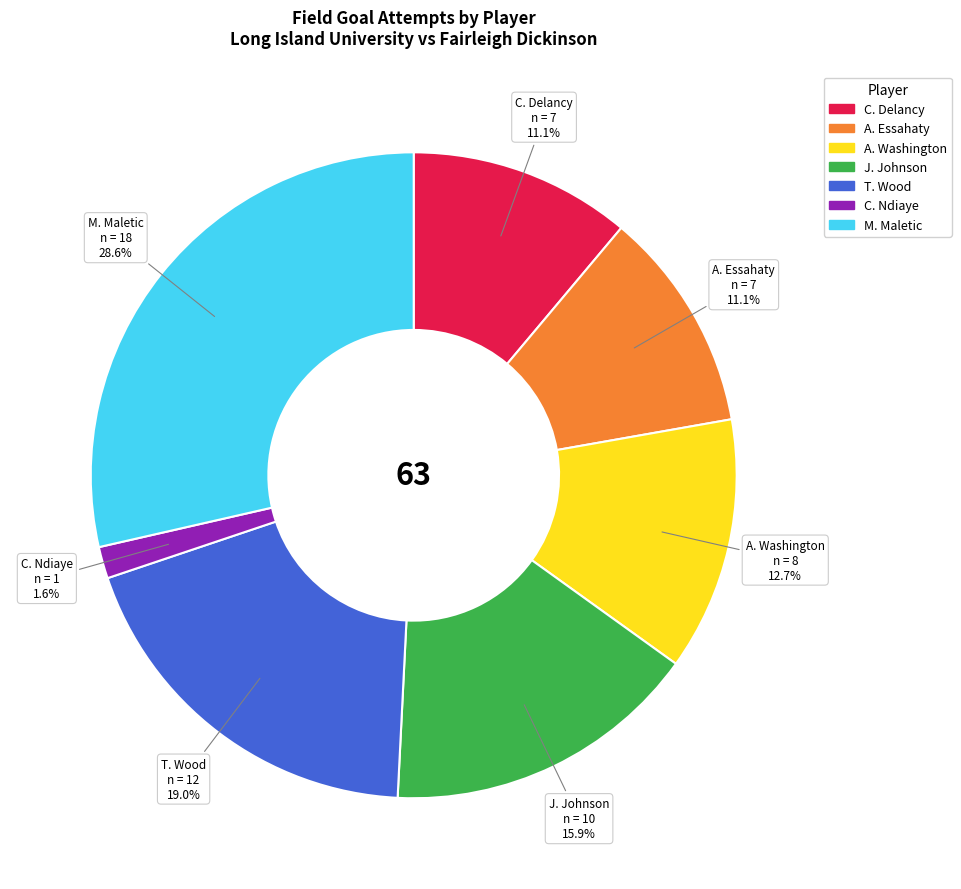

Does any single category account for the majority?

No